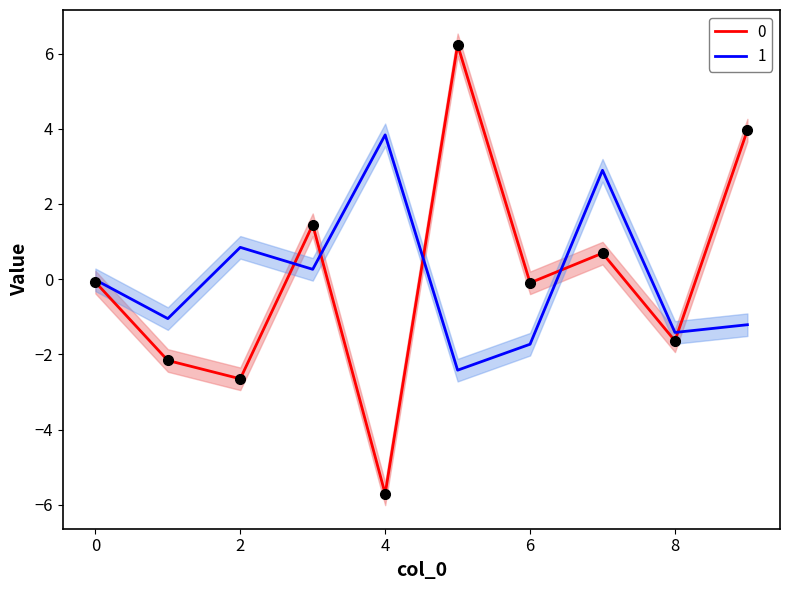

Where is the first local maximum for 1?

2